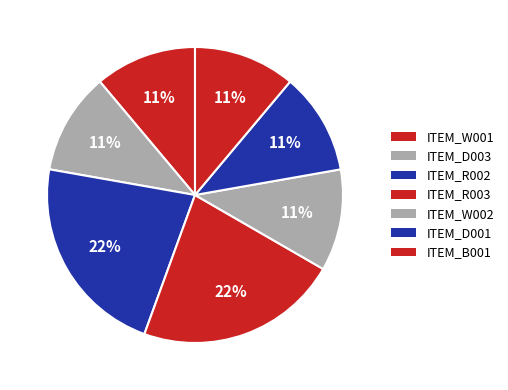

How many segments does this pie chart have?

7